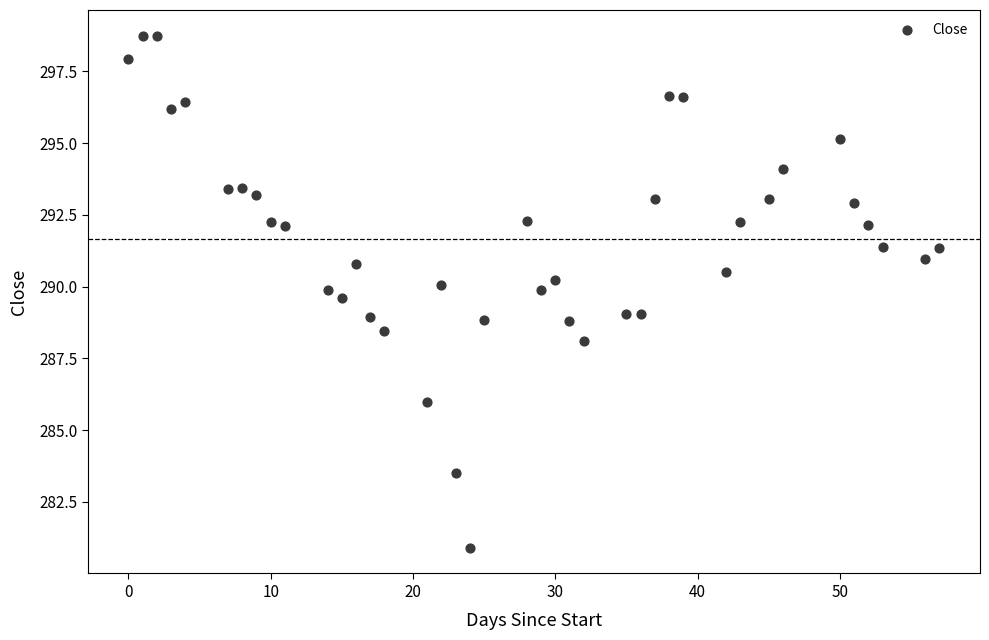

What is the range of X values (max minus min)?

57.0